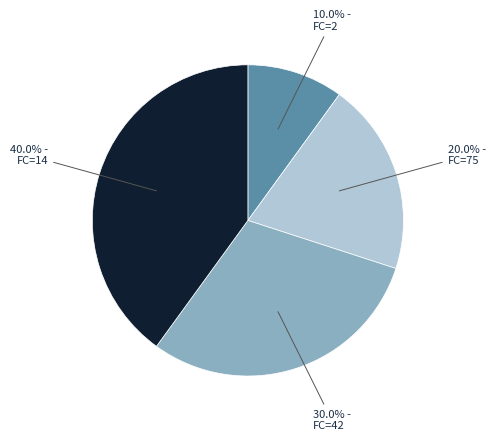

Is there a majority slice in this chart?

No